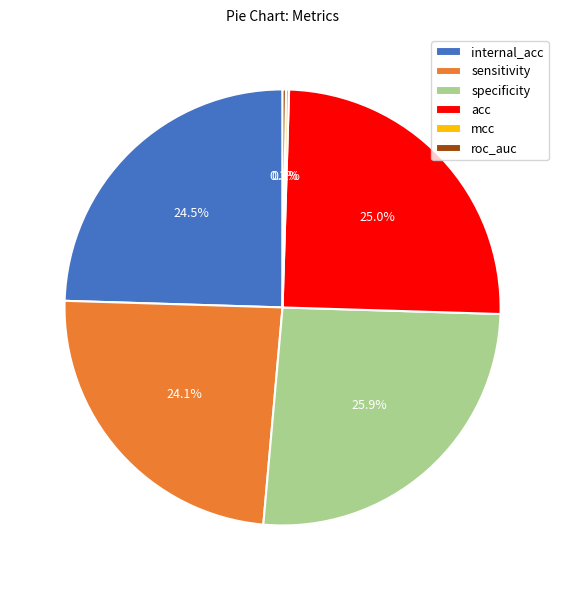

Which slice is the largest?

specificity